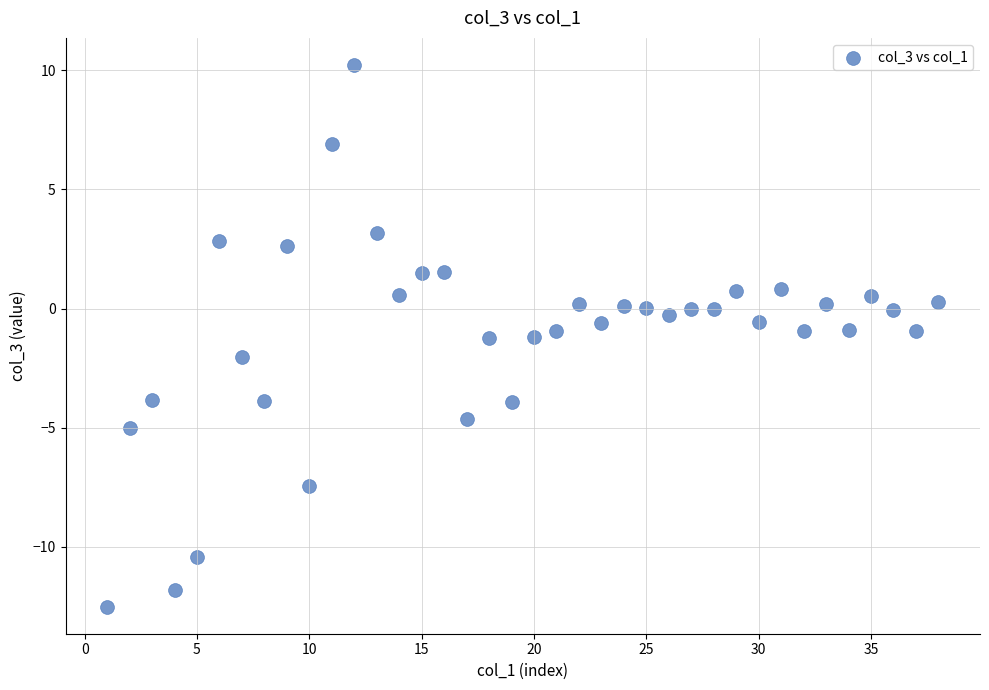

What is the range of Y values (max minus min)?

22.7